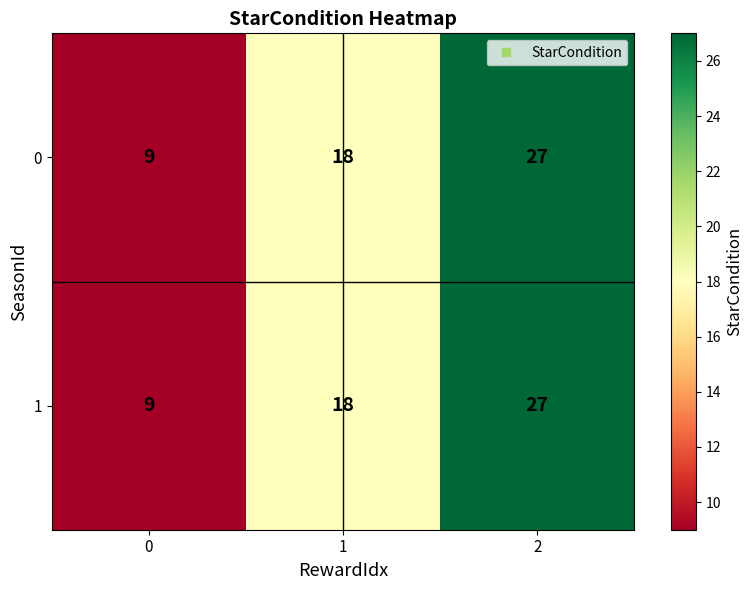

Read the 1 value at 1, to the nearest 10.

20